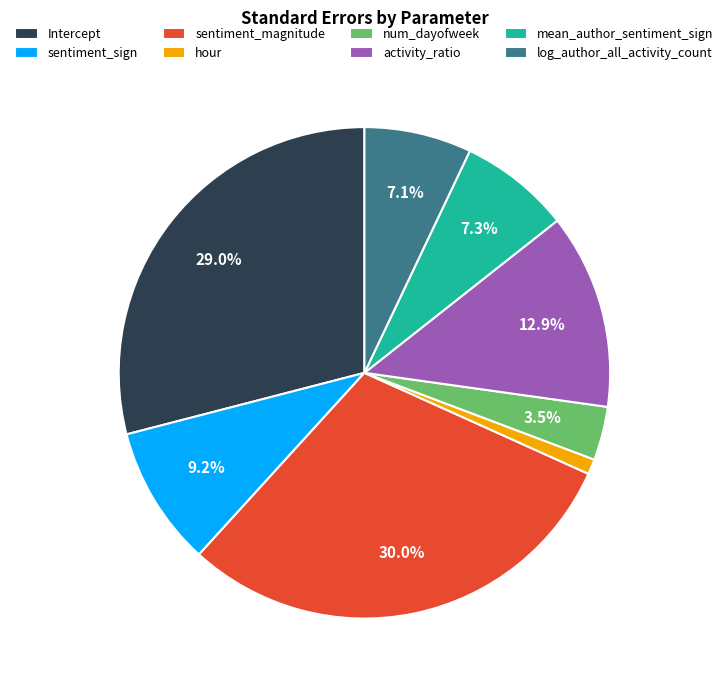

What is the largest slice in the pie chart?

sentiment_magnitude